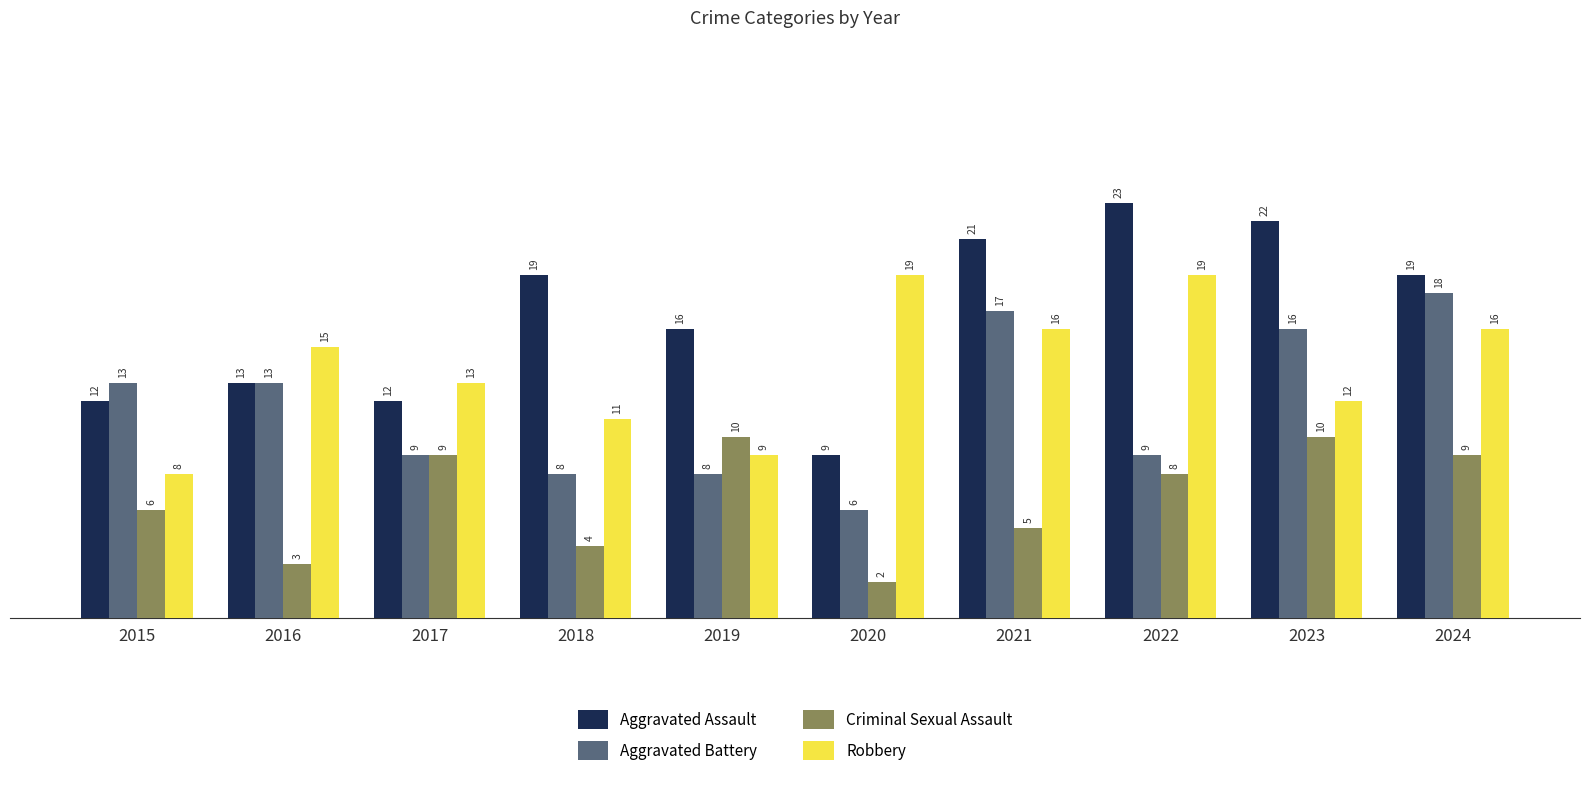

At which category is the sum across all series the highest?

2024